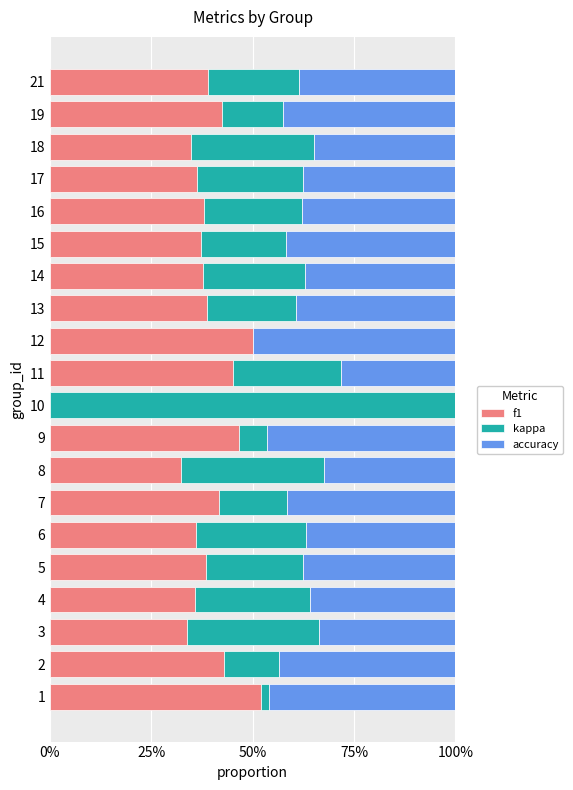

What are all the series names shown in the legend?

f1, kappa, accuracy